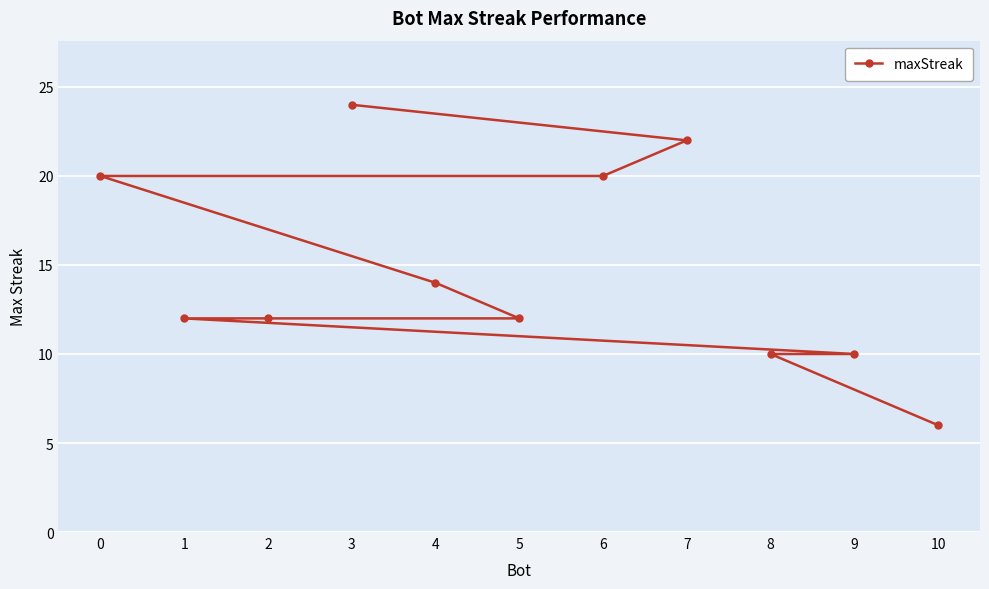

What is the change in value from 5 to 9?

-2